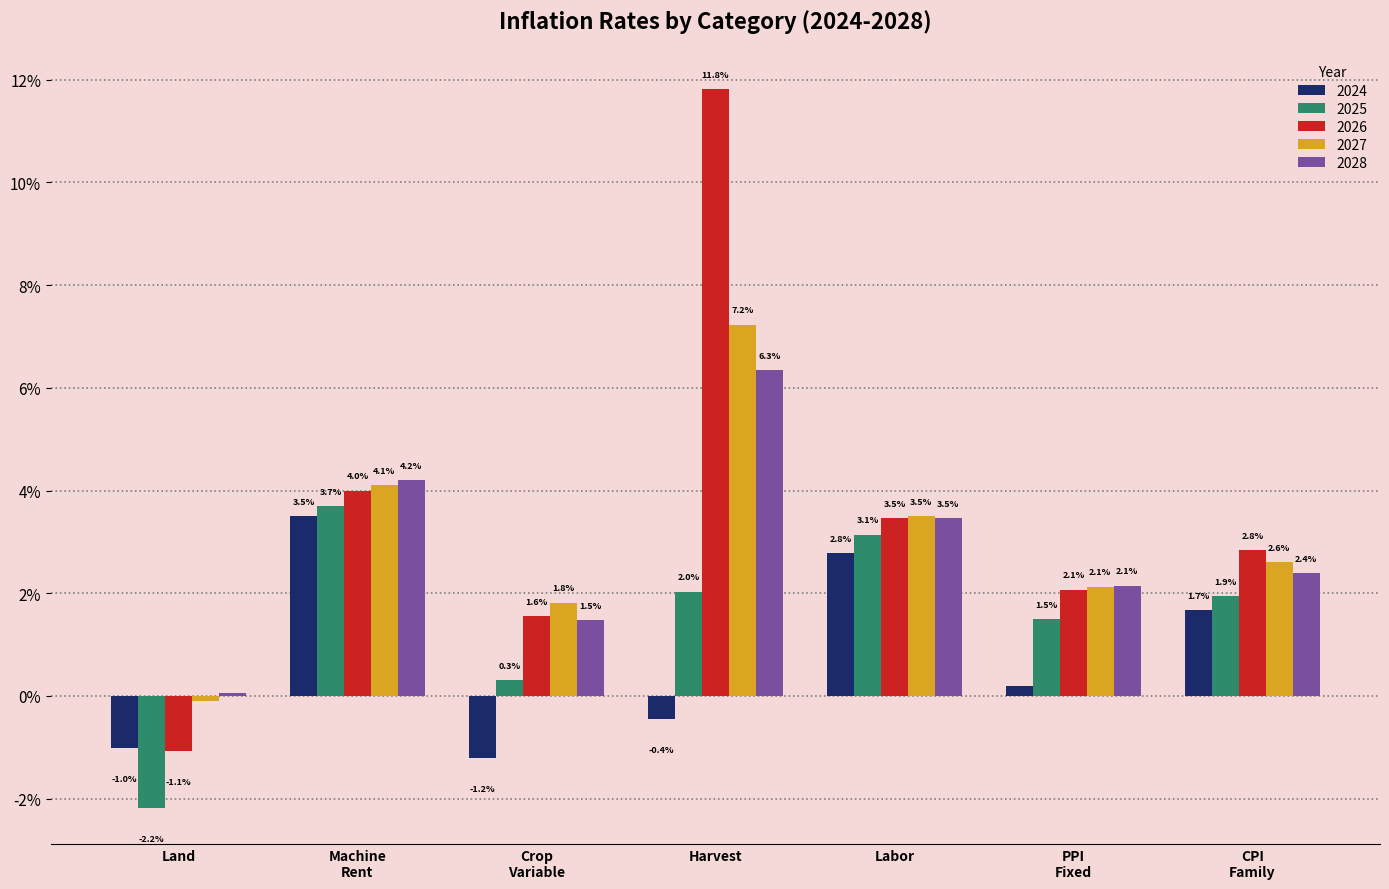

Rank the categories by 2026 value from highest to lowest.

Harvest, Machine Rent, Labor, CPI Family, PPI Fixed, Crop Variable, Land